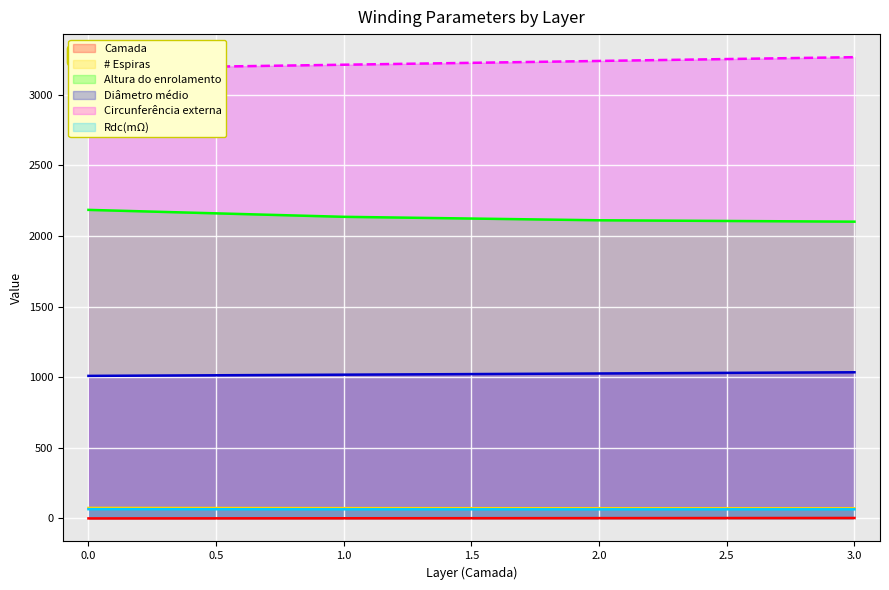

Is it true that Diâmetro médio equals 1017.4 at 1.0?

True